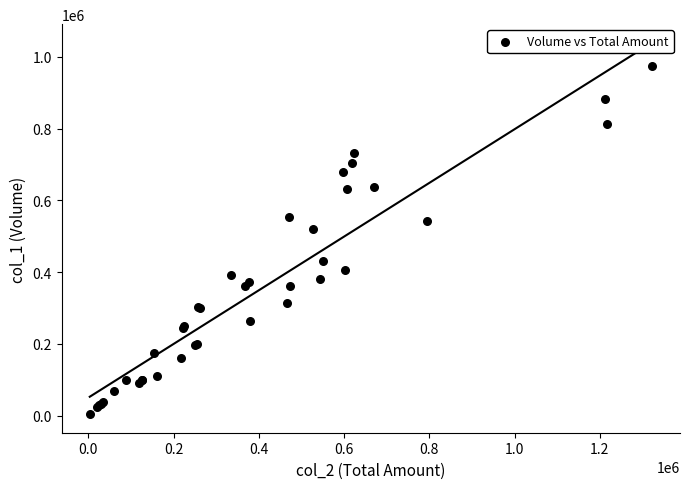

What Y value in the scatter plot is closest to 489500?

519000